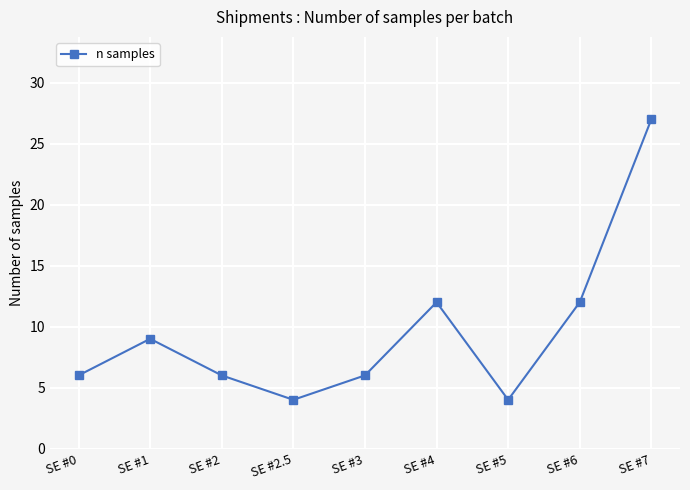

What is the label of the 8th point from the left?

SE #6